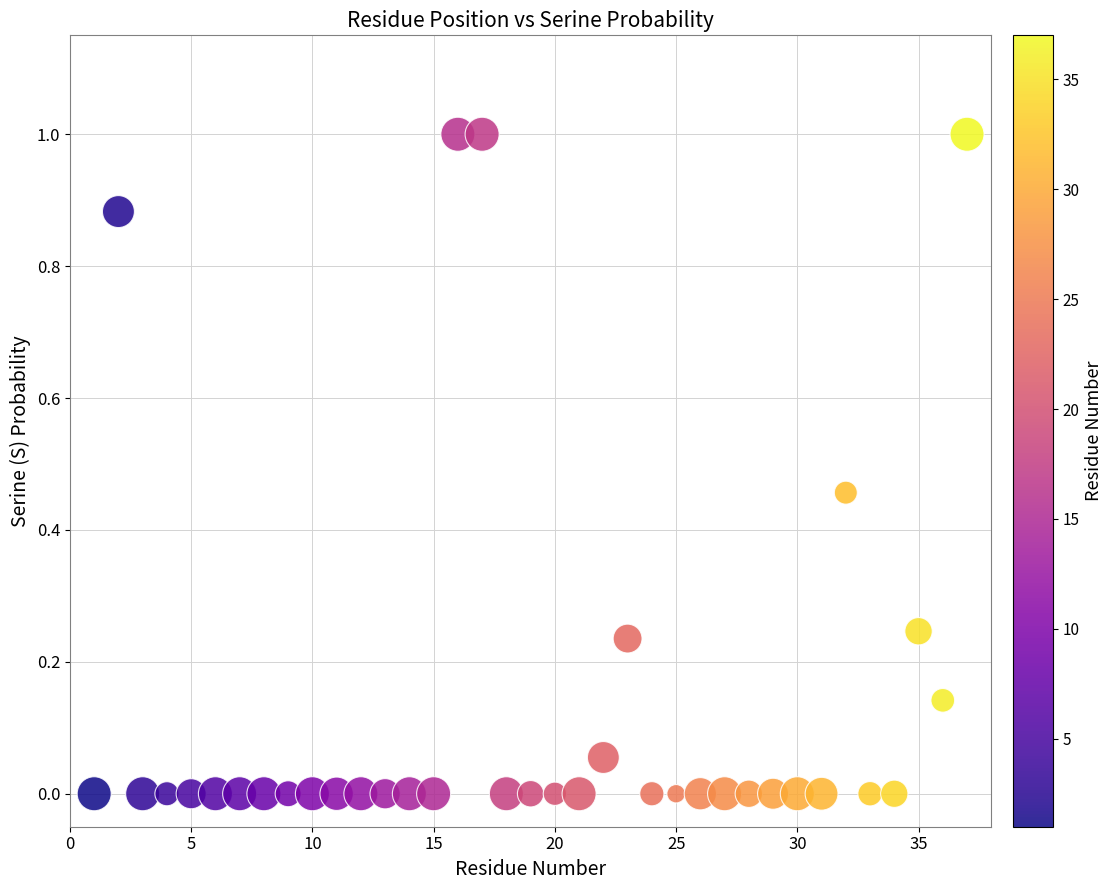

What is the range of Y values (max minus min)?

1.0